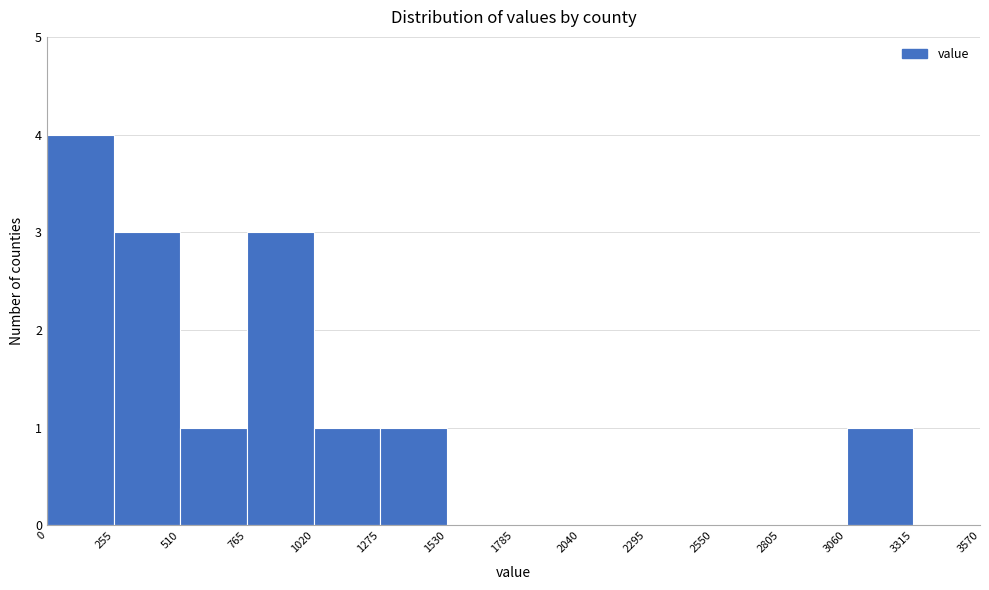

Reading left to right, transcribe this chart: for each bar, give the range it covers on the x-axis and its height. The values are not printed on the chart, so give them approximately, as read against the axis.

0 to 255: 4
255 to 510: 3
510 to 765: 1
765 to 1020: 3
1020 to 1275: 1
1275 to 1530: 1
1530 to 1785: 0
1785 to 2040: 0
2040 to 2295: 0
2295 to 2550: 0
2550 to 2805: 0
2805 to 3060: 0
3060 to 3315: 1
3315 to 3570: 0